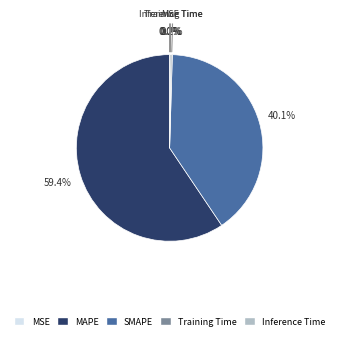

What is the largest slice in the pie chart?

MAPE